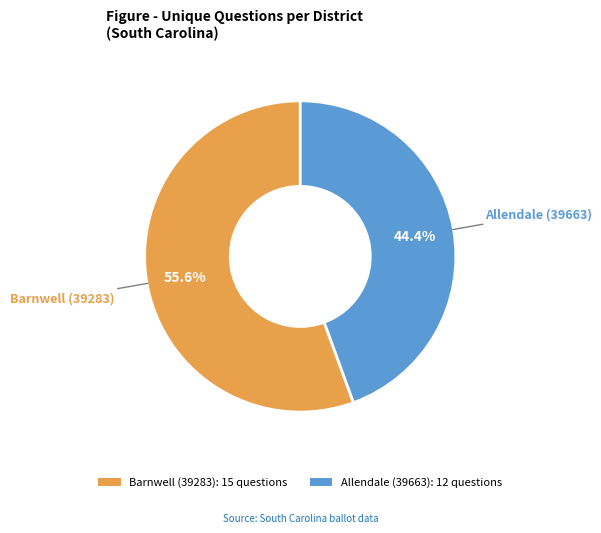

Which category has the smallest portion of the pie?

Allendale (39663)